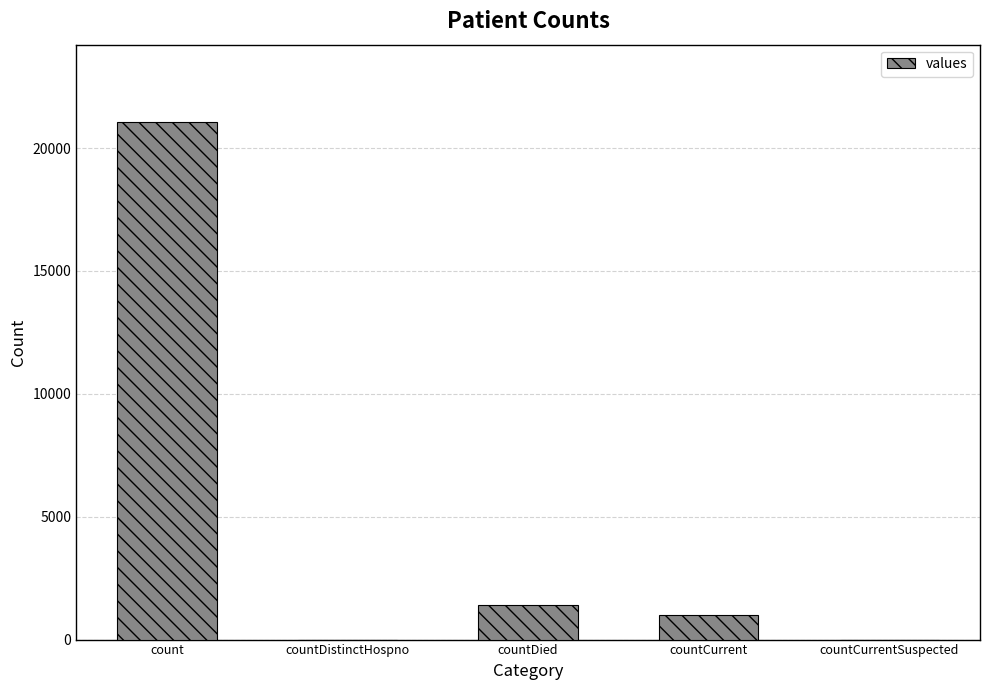

Is it true that the value at count is 21050?

True